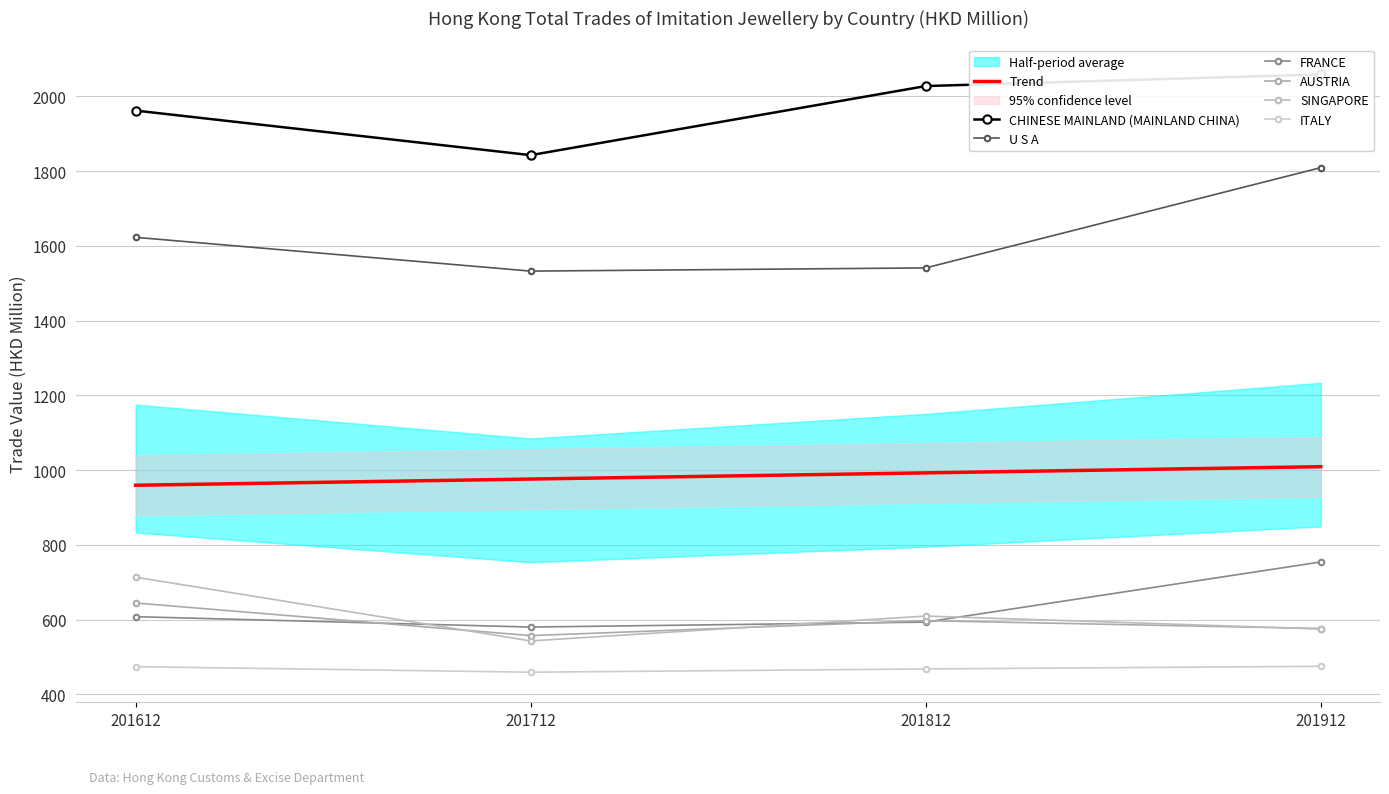

At how many categories does at least one series exceed 706?

4